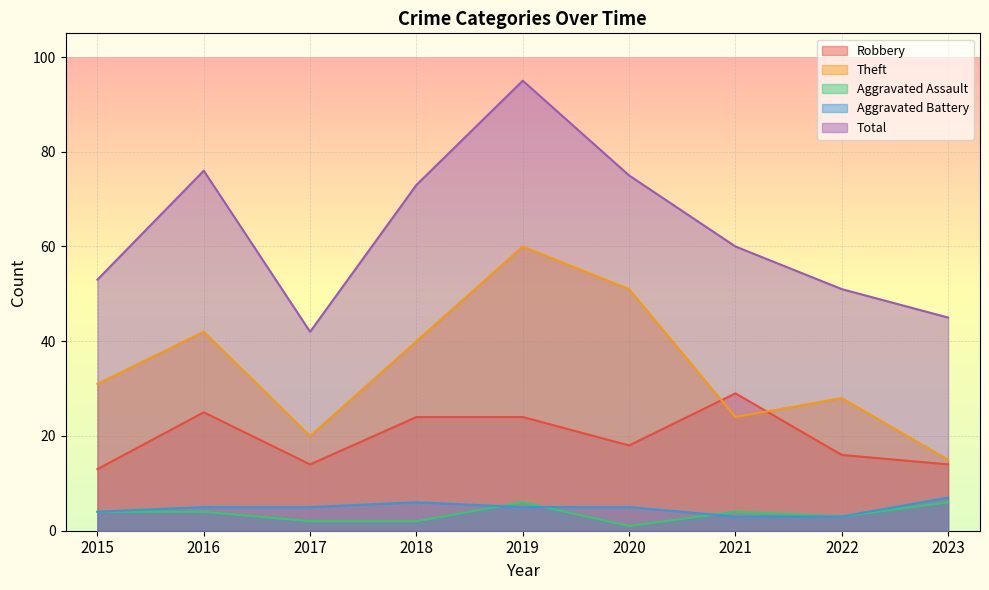

What value does the Robbery series have at 2018, to the nearest 5?

25